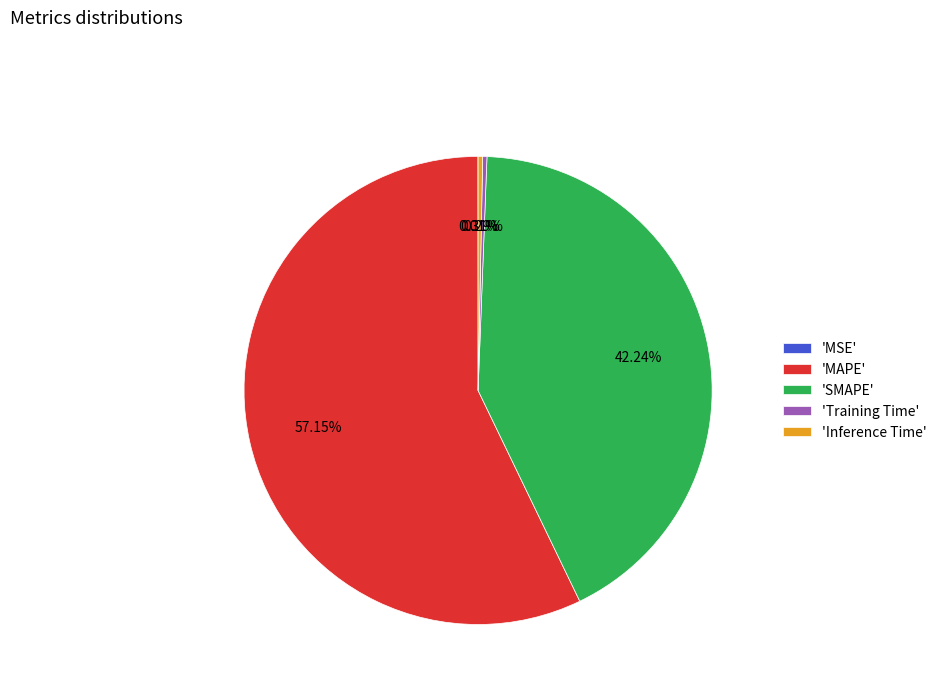

Do 'SMAPE' and 'MAPE' together represent more than half of the pie?

Yes